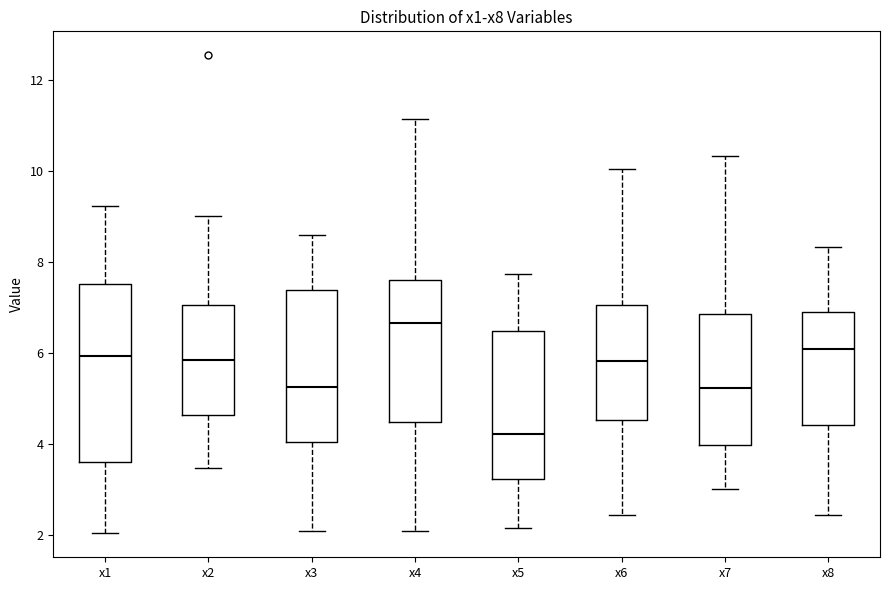

Reading left to right, read every box against the y-axis: the position of its median line, the range the box covers, and the ends of its whiskers. The values are not printed on the chart, so give them approximately, as read against the axis.

x1: median 6.0, box 3.6 to 7.6, whiskers 2.0 to 9.2
x2: median 5.8, box 4.6 to 7.0, whiskers 3.4 to 9.0
x3: median 5.2, box 4.0 to 7.4, whiskers 2.0 to 8.6
x4: median 6.6, box 4.4 to 7.6, whiskers 2.0 to 11.2
x5: median 4.2, box 3.2 to 6.4, whiskers 2.2 to 7.8
x6: median 5.8, box 4.6 to 7.0, whiskers 2.4 to 10.0
x7: median 5.2, box 4.0 to 6.8, whiskers 3.0 to 10.4
x8: median 6.0, box 4.4 to 6.8, whiskers 2.4 to 8.4